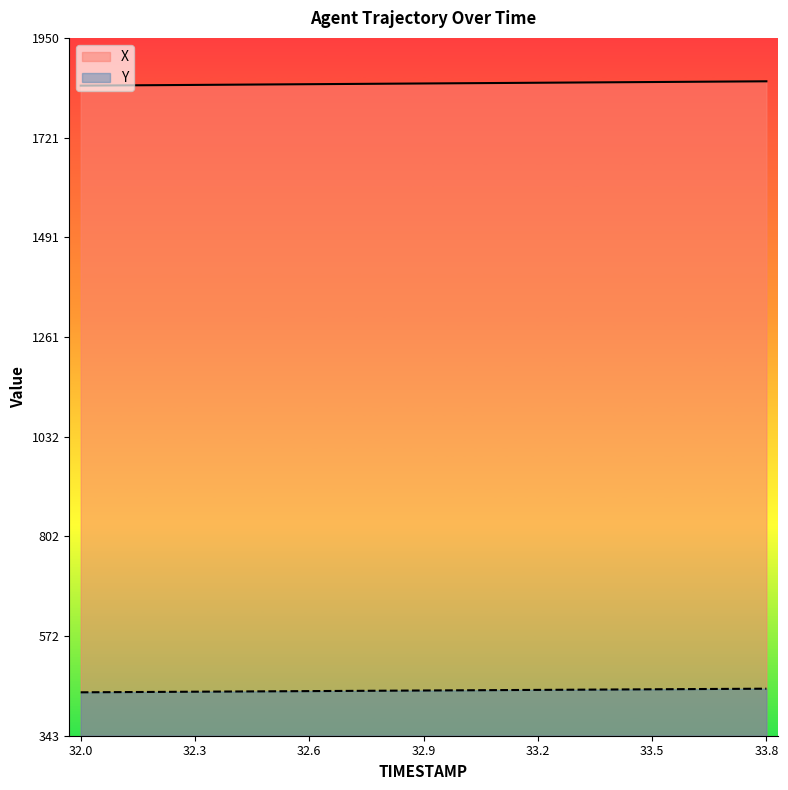

What is the highest value of the Y series?

451.1